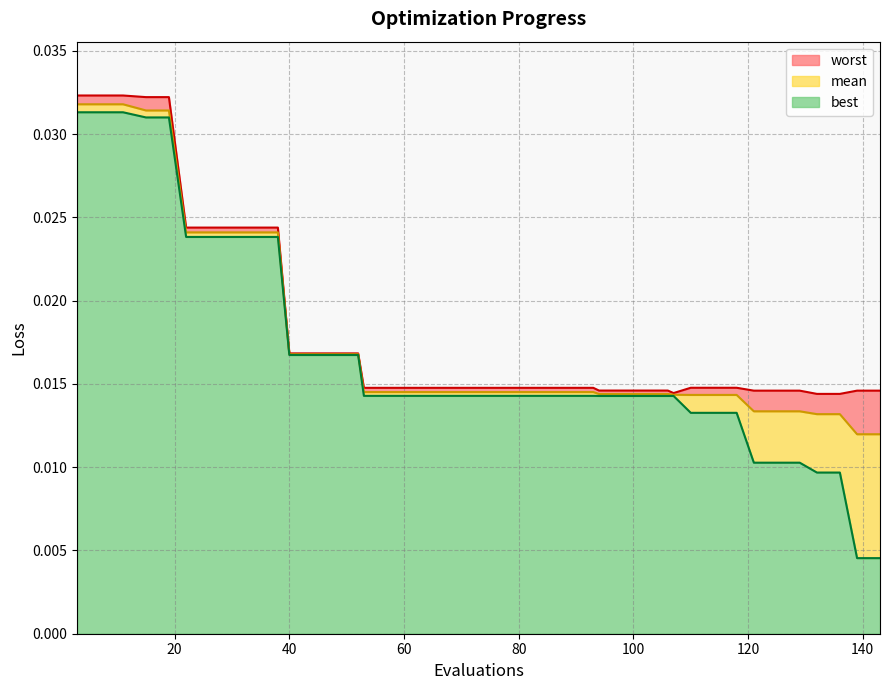

What are all the series names shown in the legend?

worst, mean, best